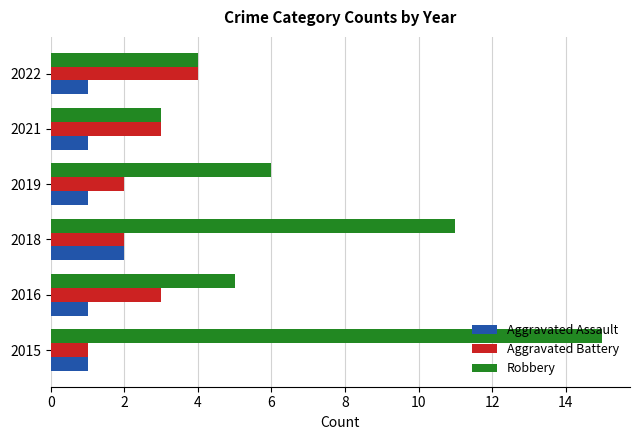

Rank the series at 2016 from lowest to highest value.

Aggravated Assault, Aggravated Battery, Robbery